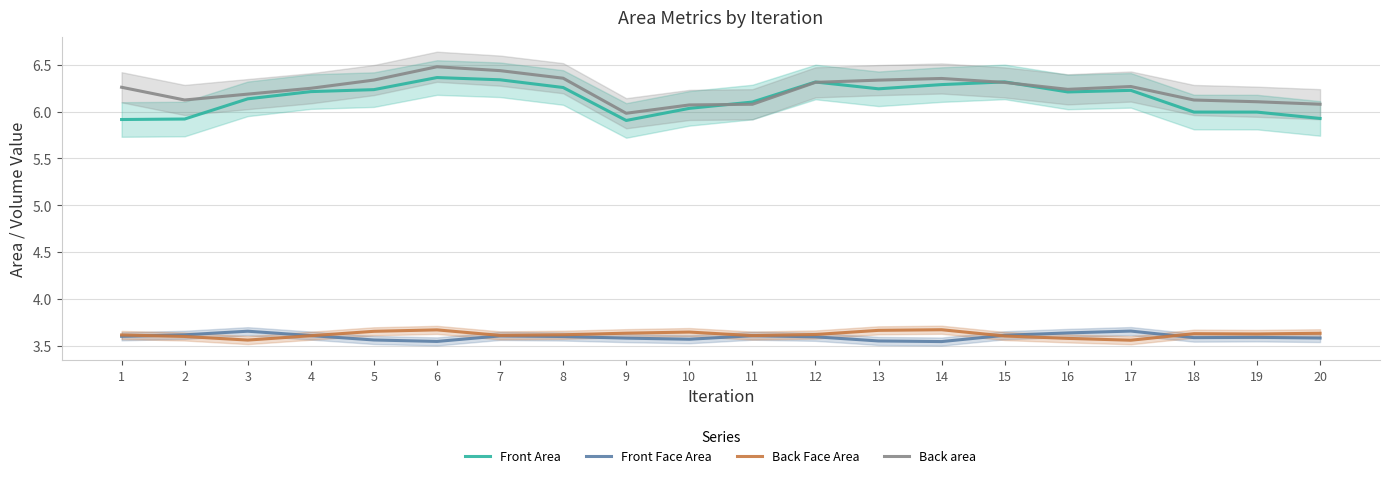

What are all the series names shown in the legend?

Front Area, Front Face Area, Back Face Area, Back area